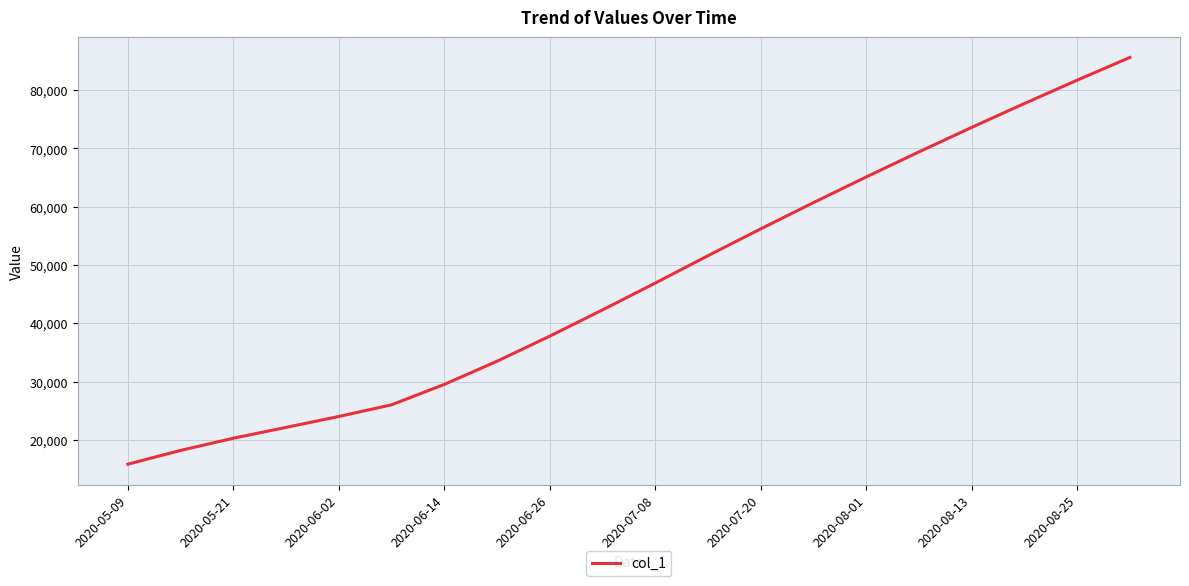

What is the minimum value shown in the chart?

15842.6